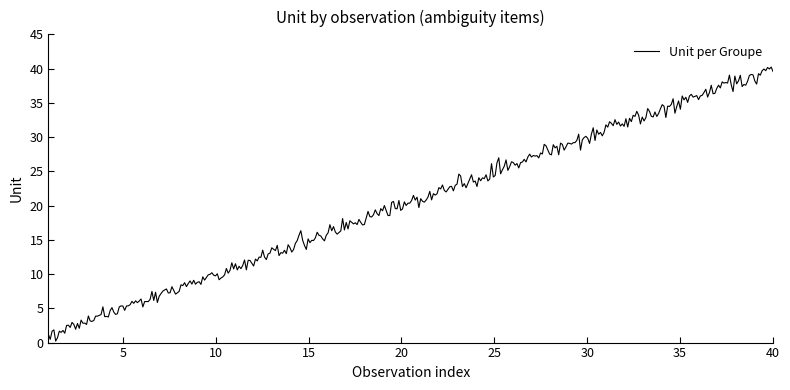

True or false: there are more than 2 points higher than both neighbors.

True